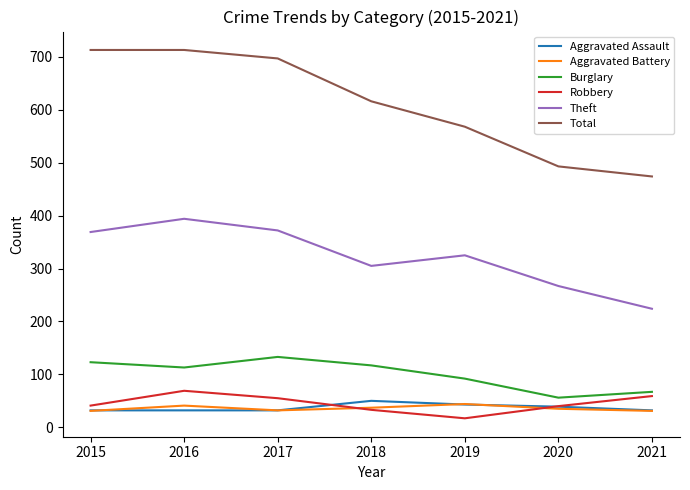

What is the approximate value of Aggravated Battery at 2015?

31